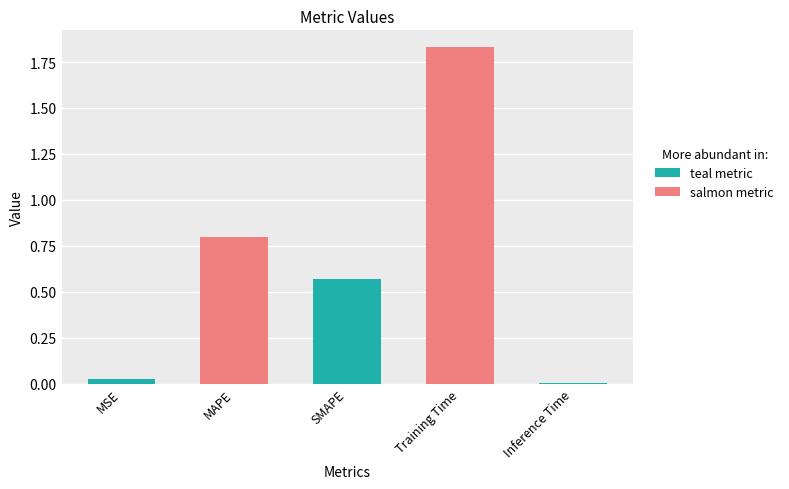

Approximately how many times larger is the value at MAPE compared to Training Time?

0.4